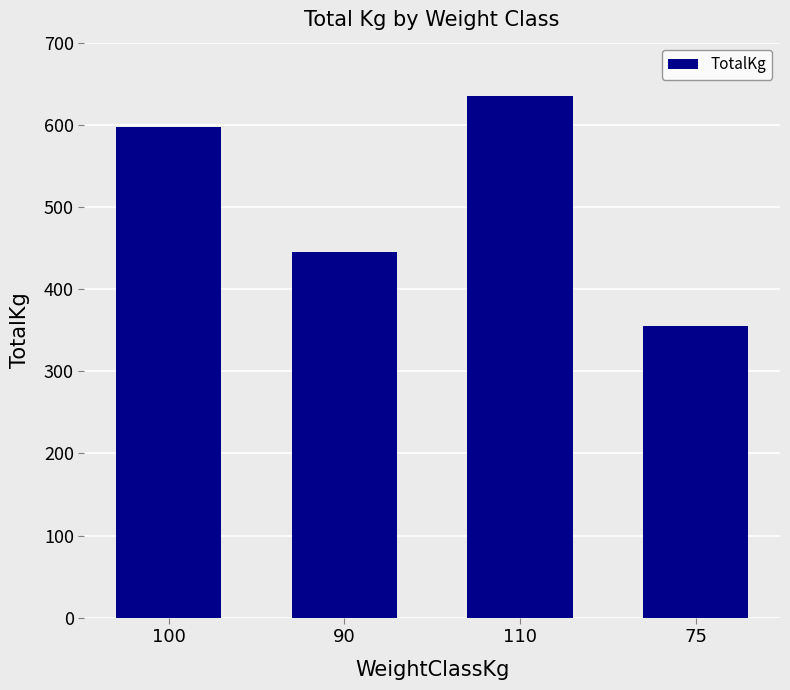

Does the chart contain stacked bars?

No